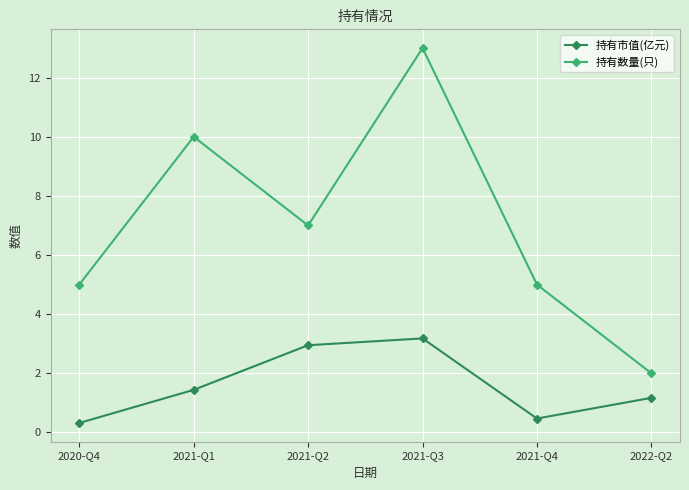

True or false: 持有市值(亿元) and 持有数量(只) intersect in this chart.

False